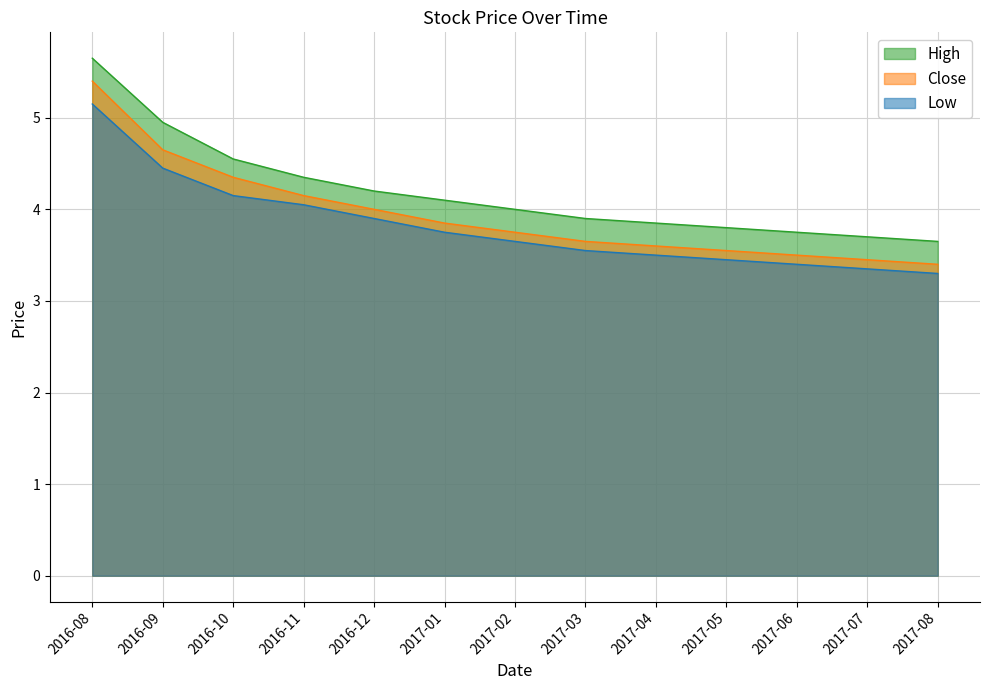

True or false: High and Close cross at least once.

False